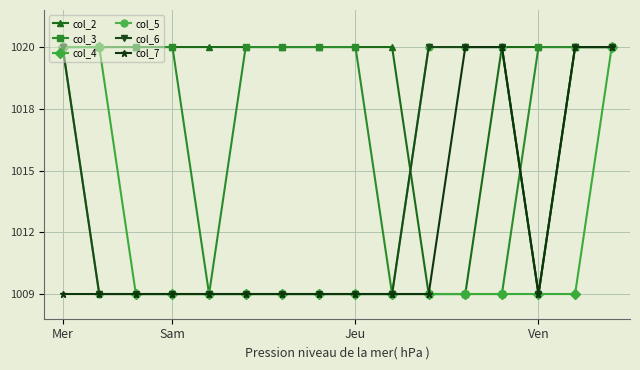

Where is col_7 nearest to the value 0?

Mer